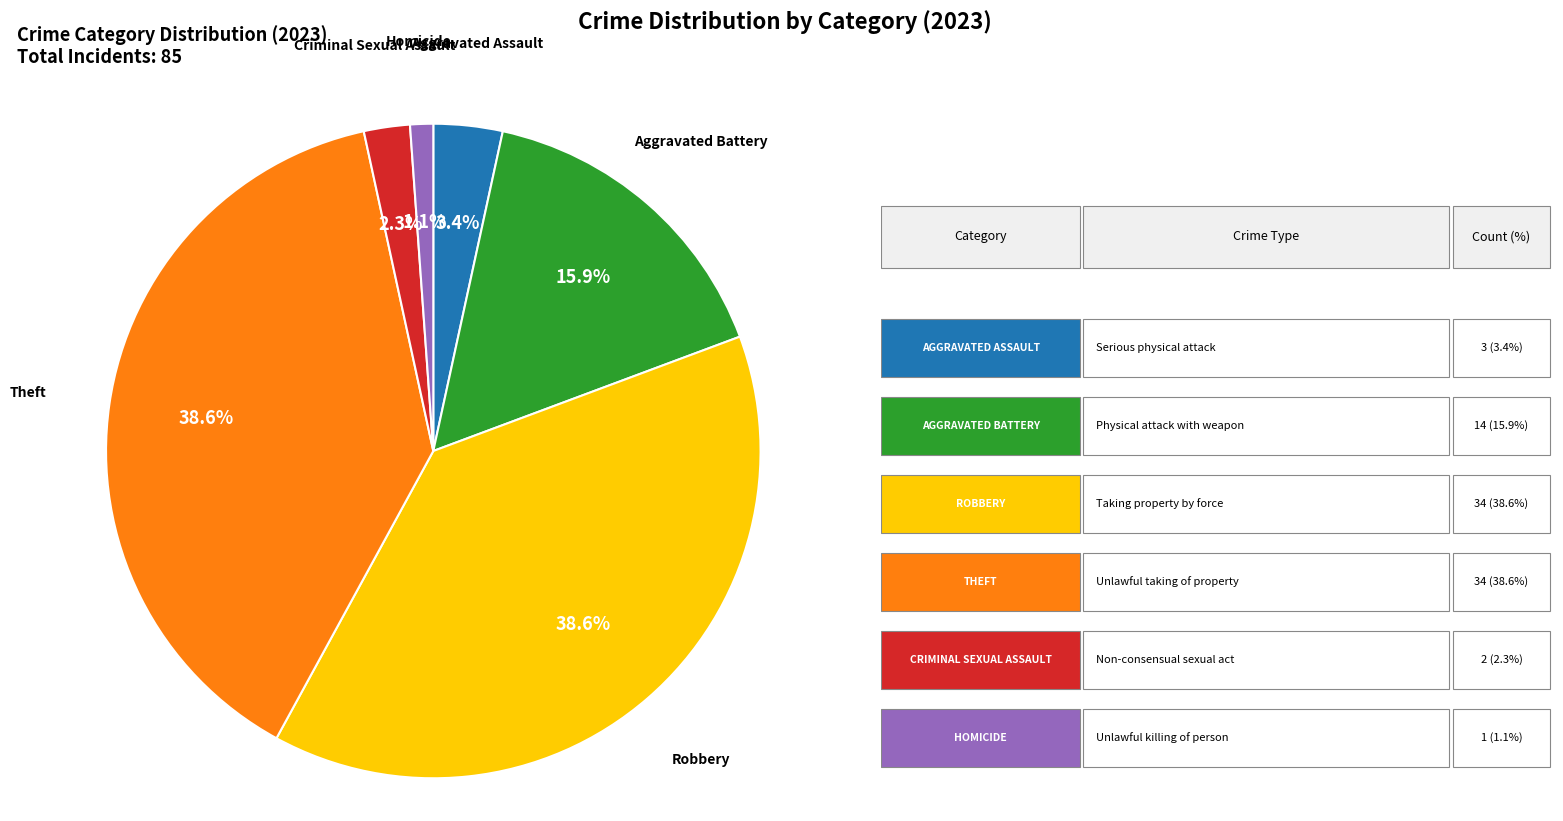

Does any single category account for the majority?

No